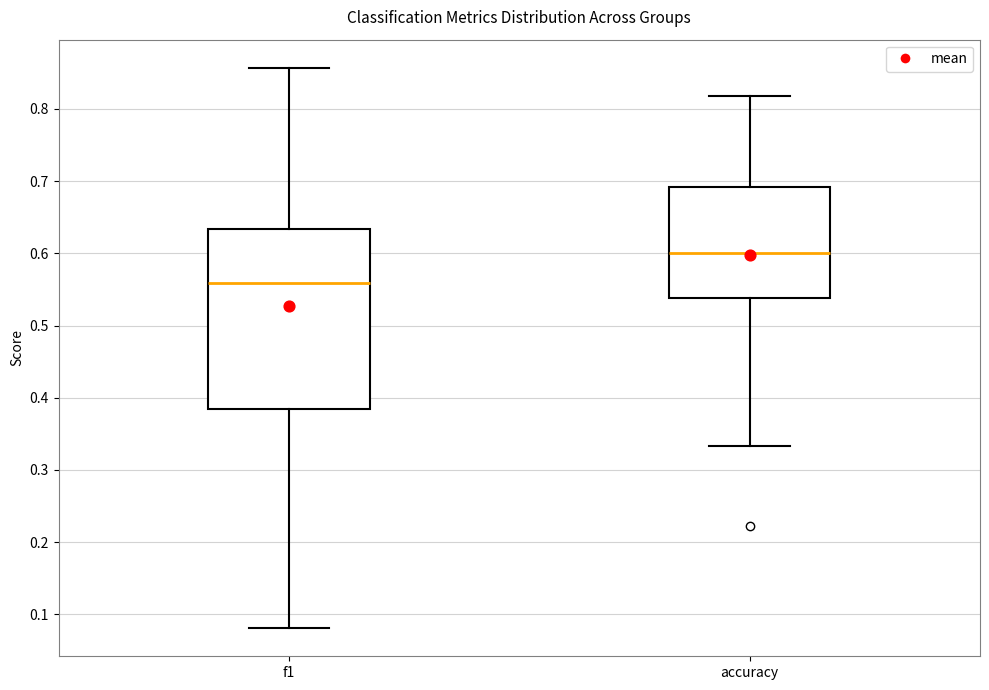

Which box has the highest median line?

accuracy